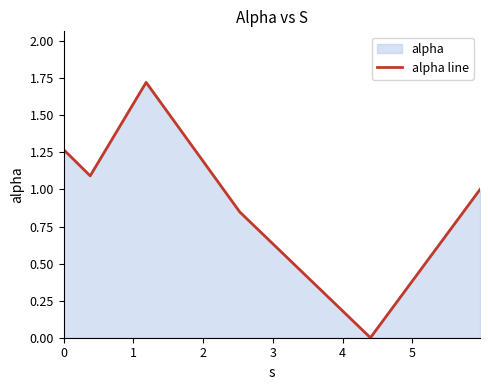

True or false: the data has more than 2 interior local peaks.

False